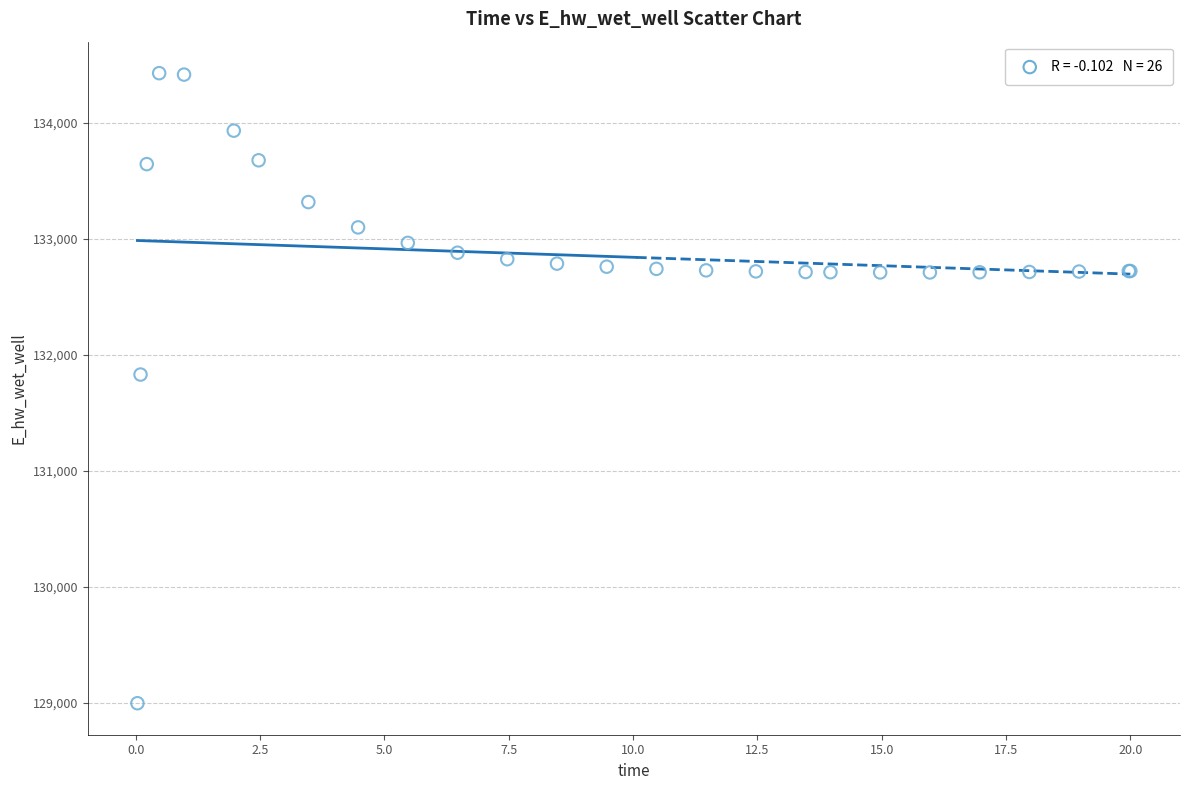

What Y value in the scatter plot is closest to 131712?

131830.3